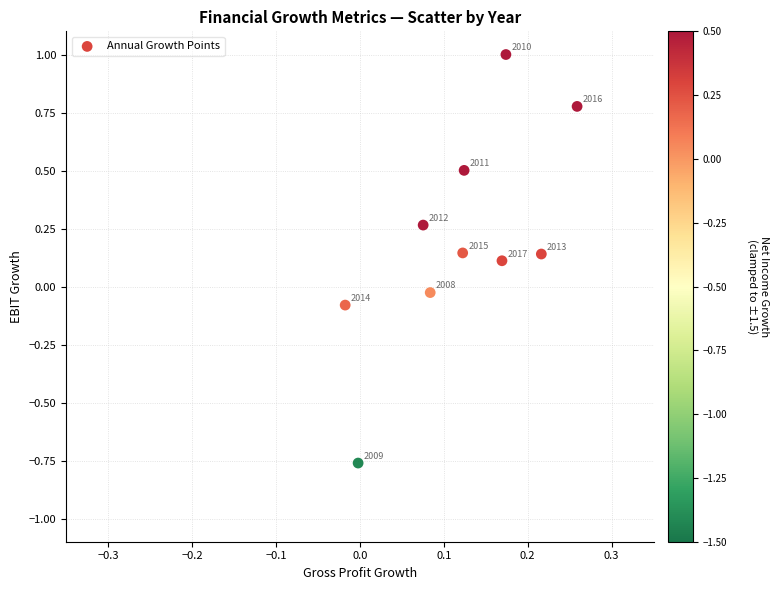

Count the number of points in this scatter plot.

10